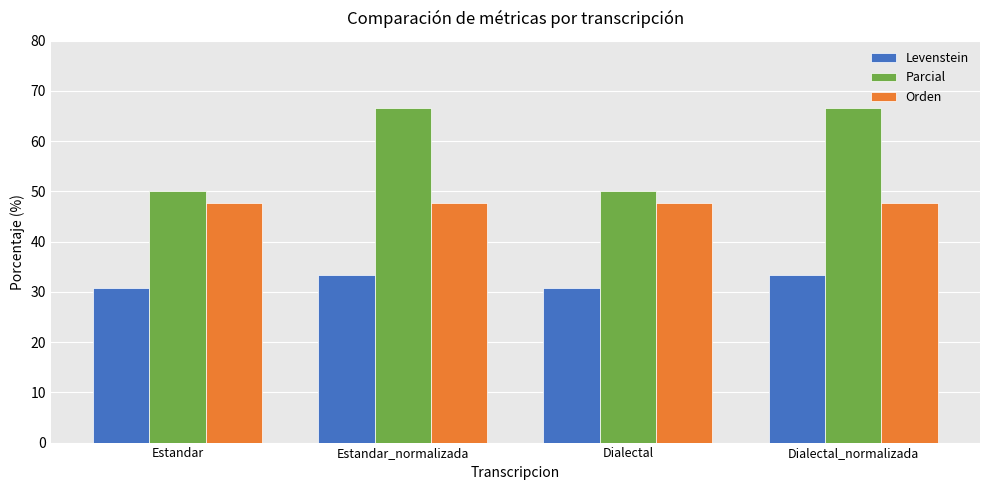

Is the value of Orden at Estandar_normalizada greater than the value of Parcial at Estandar?

No